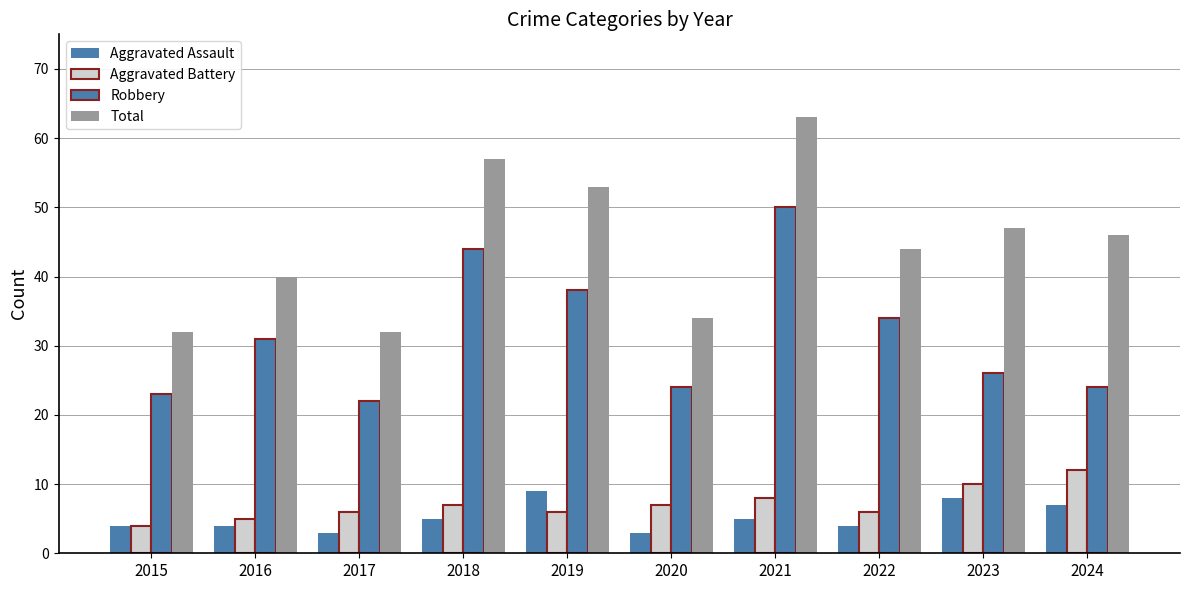

True or false: Total has a value of 47 at 2023.

True